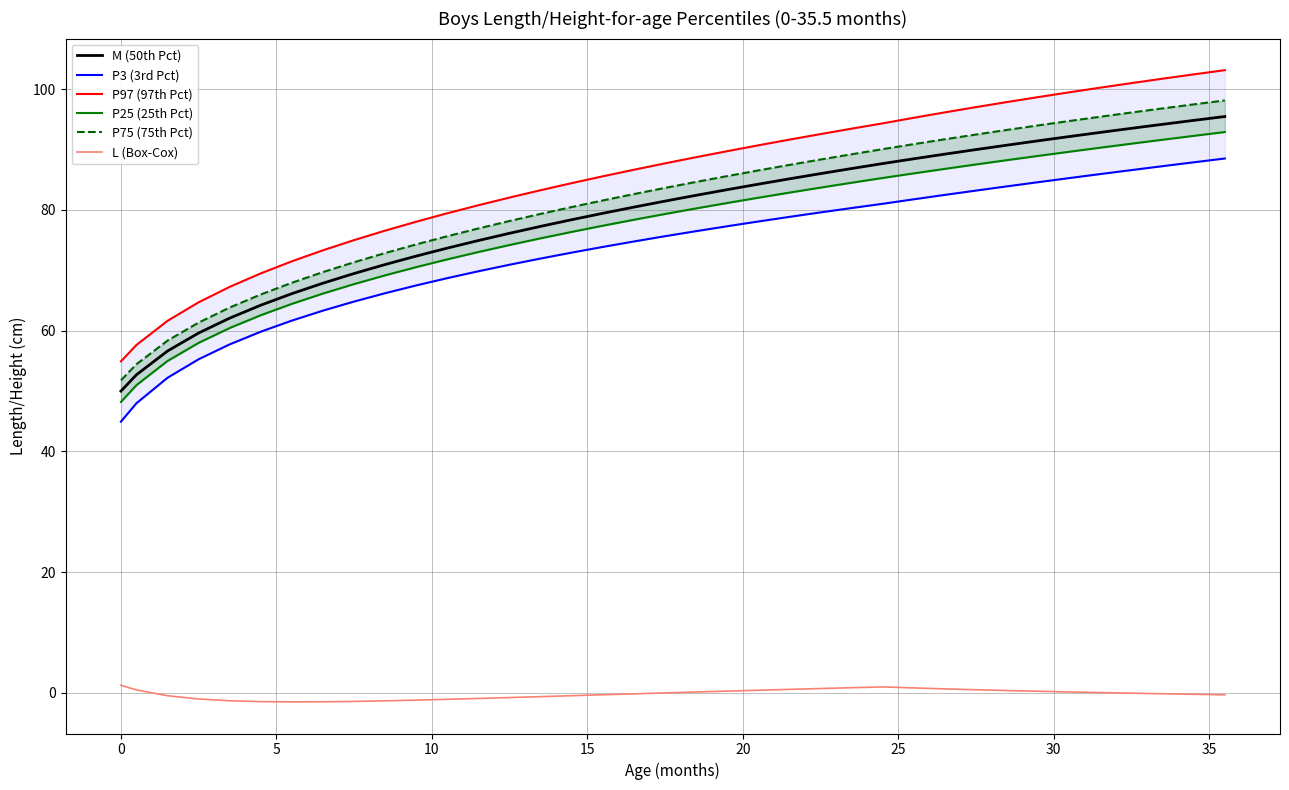

True or false: M (50th Pct) and L (Box-Cox) intersect in this chart.

False